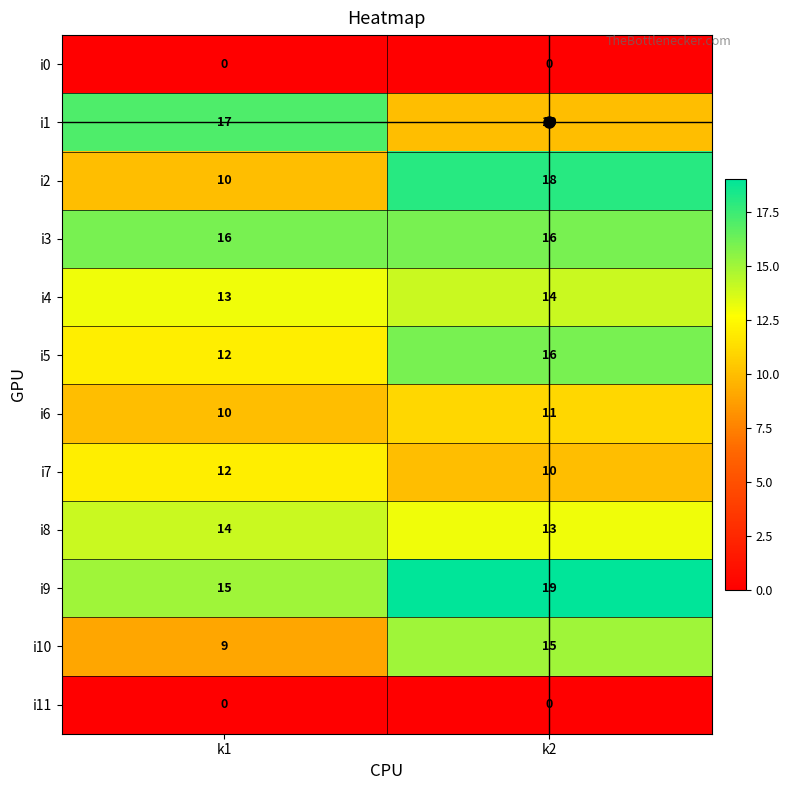

Is it true that i1 equals 17 at k1?

True